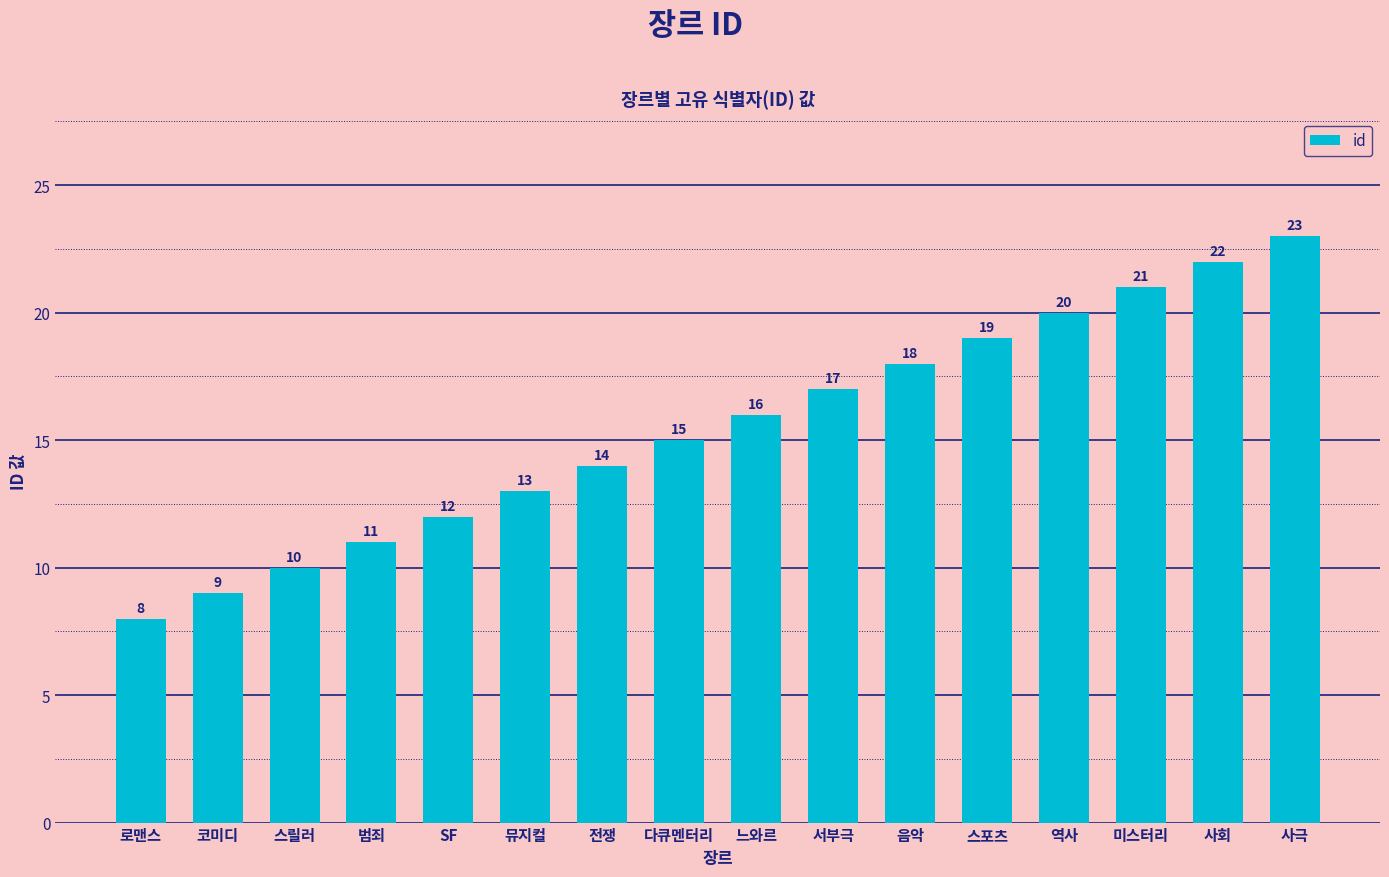

How many data points are less than 16?

8